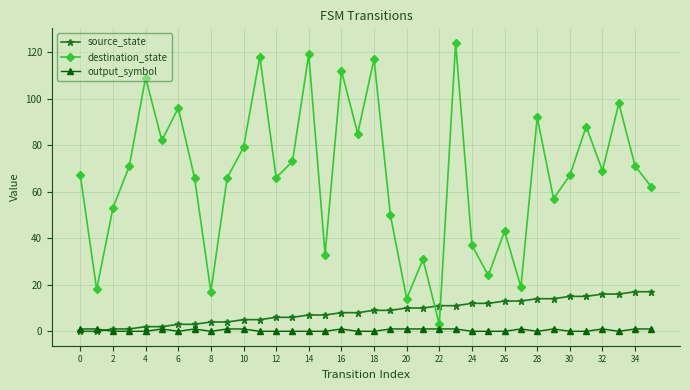

Which series ends up on top after the final intersection of destination_state and source_state?

destination_state